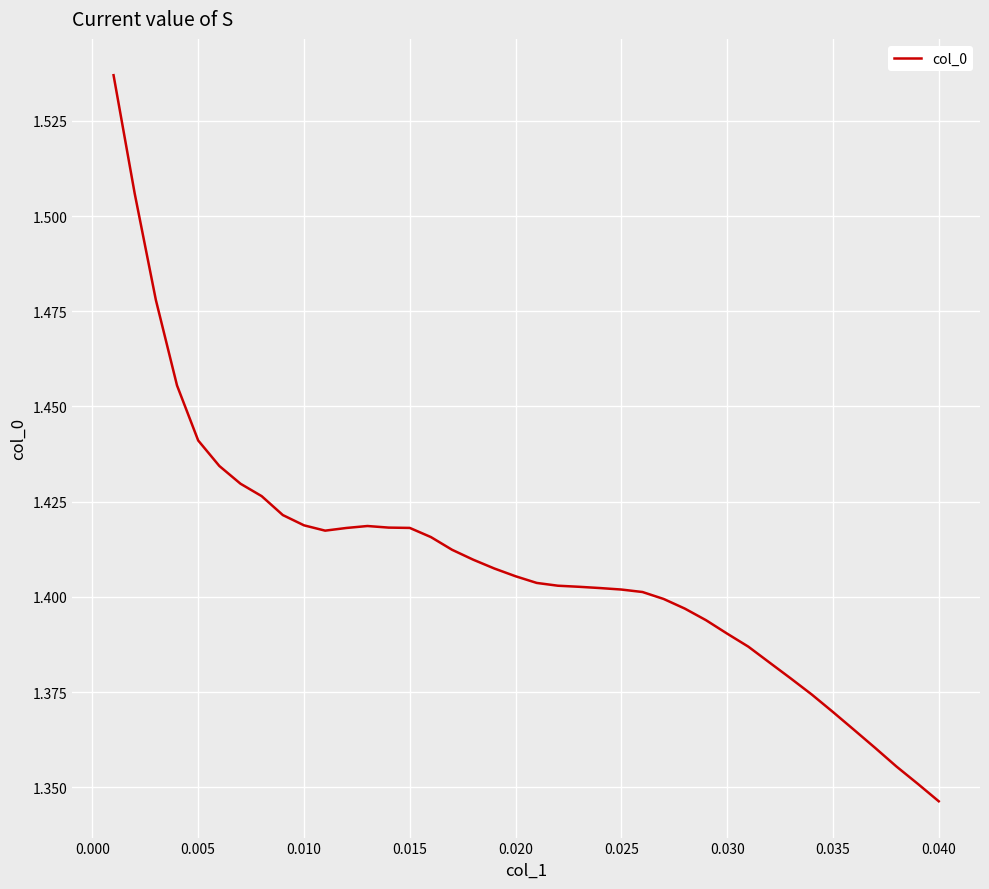

Reading left to right, extract all data points from this chart.

1.5	1.5	1.5	1.5	1.4	1.4	1.4	1.4	1.4	1.4	1.4	1.4	1.4	1.4	1.4	1.4	1.4	1.4	1.4	1.4	1.4	1.4	1.4	1.4	1.4	1.4	1.4	1.4	1.4	1.4	1.4	1.4	1.4	1.4	1.4	1.4	1.4	1.4	1.4	1.3